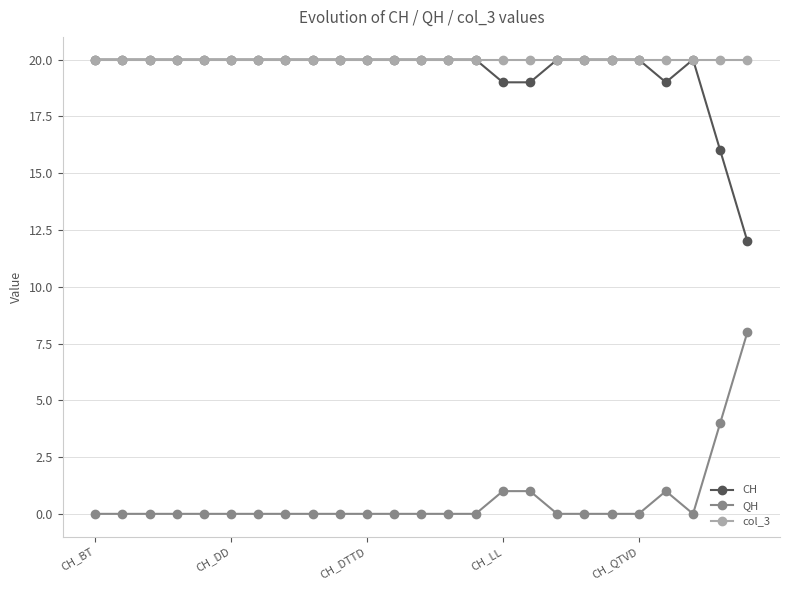

True or false: col_3 and QH cross at least once.

False